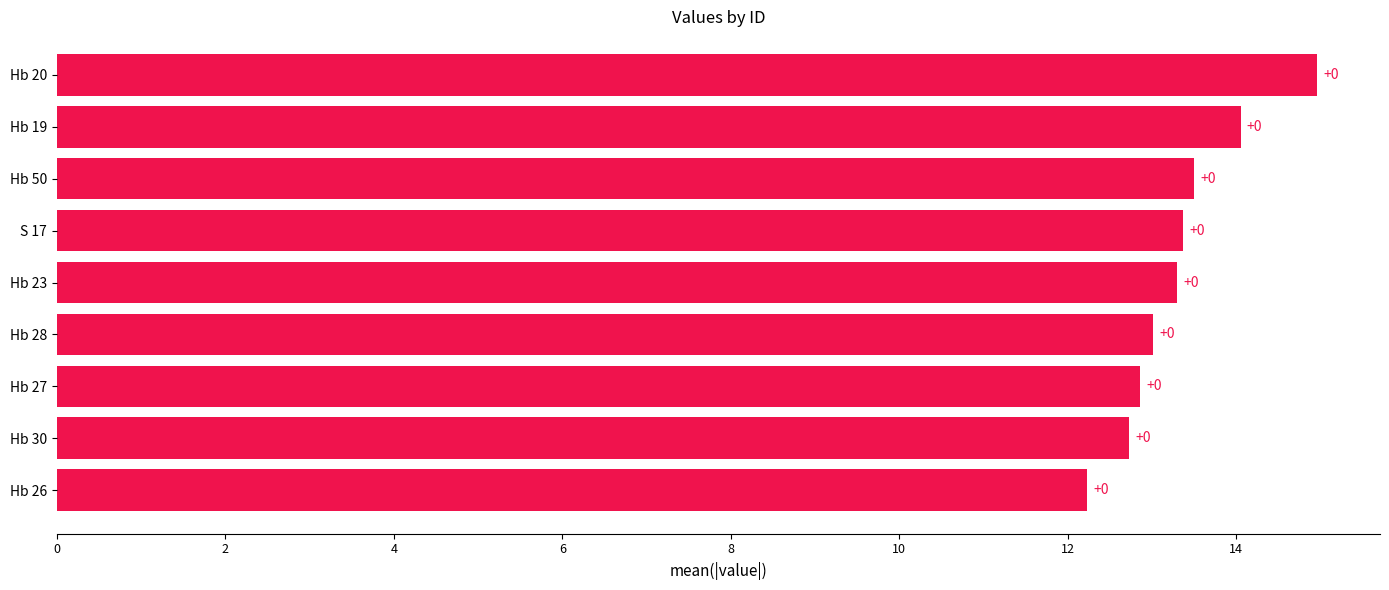

What is the difference between the maximum and minimum values?

2.7